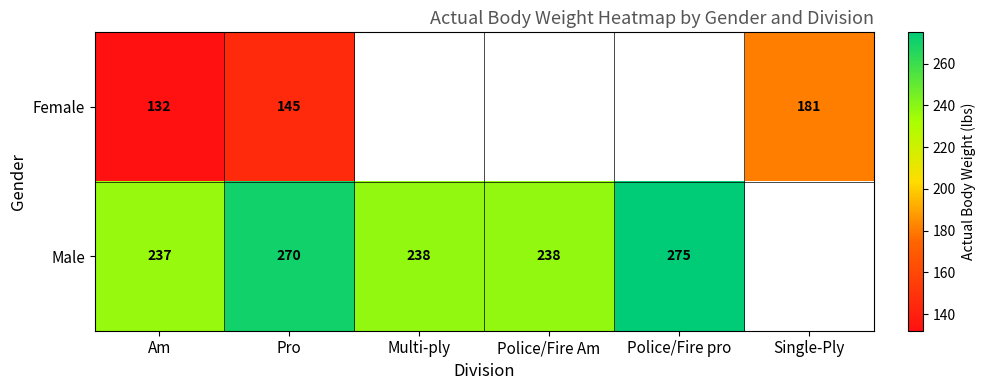

The value of Male at Am is 122. True or false?

False